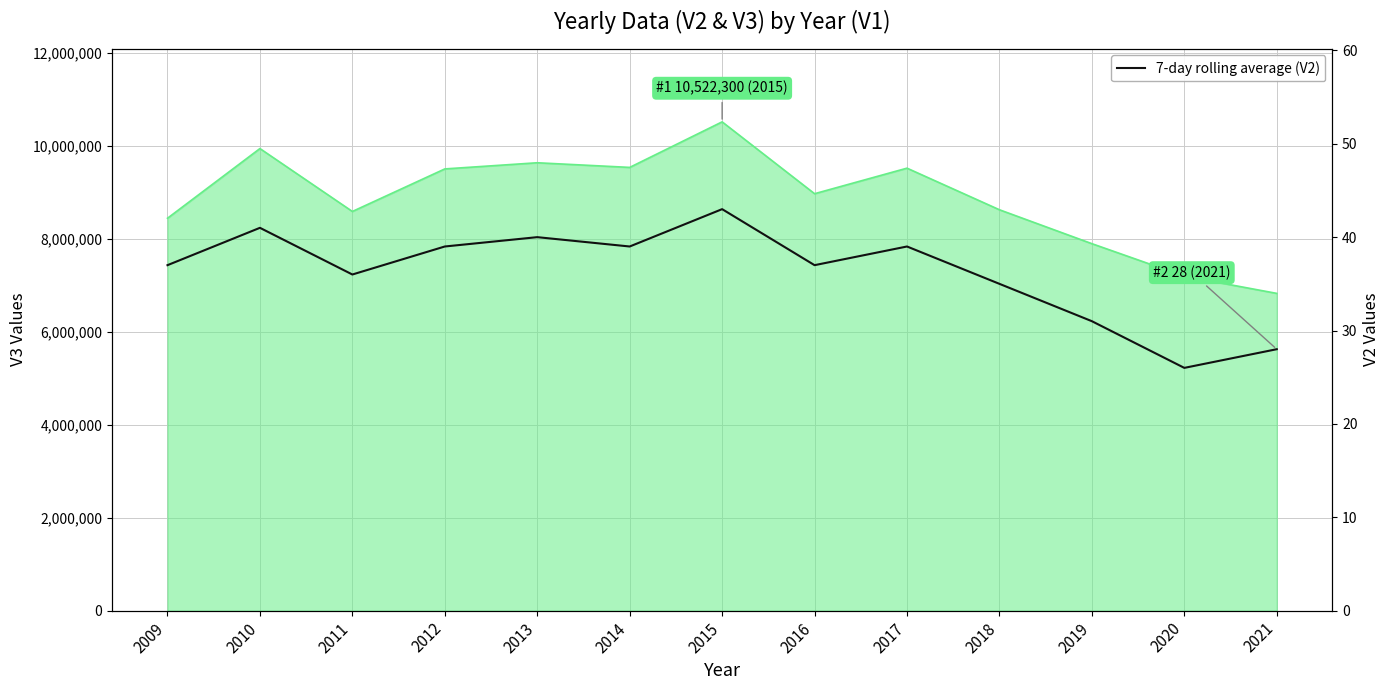

Rank the categories by value from highest to lowest.

2015, 2010, 2013, 2012, 2014, 2017, 2009, 2016, 2011, 2018, 2019, 2021, 2020